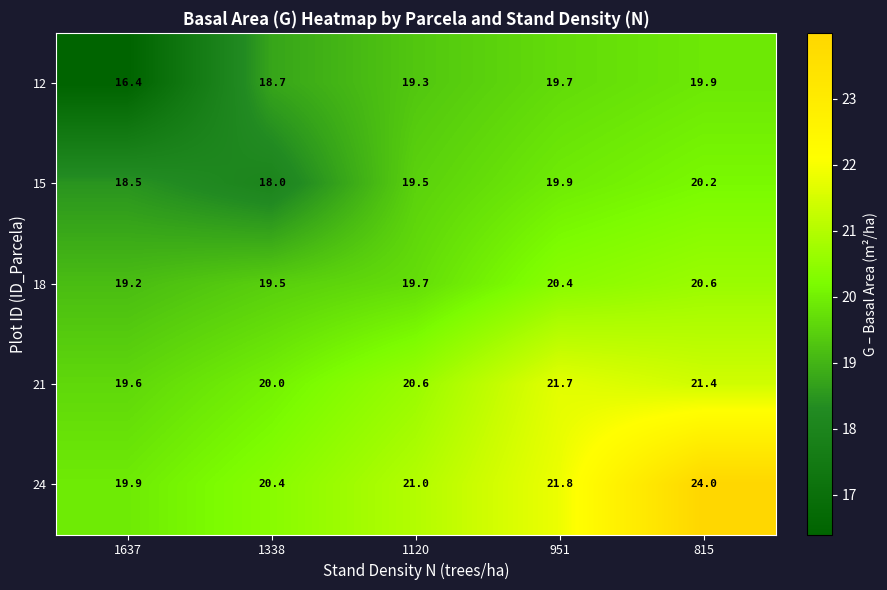

The 21 series shows 20.0 at 1338. True or false?

True